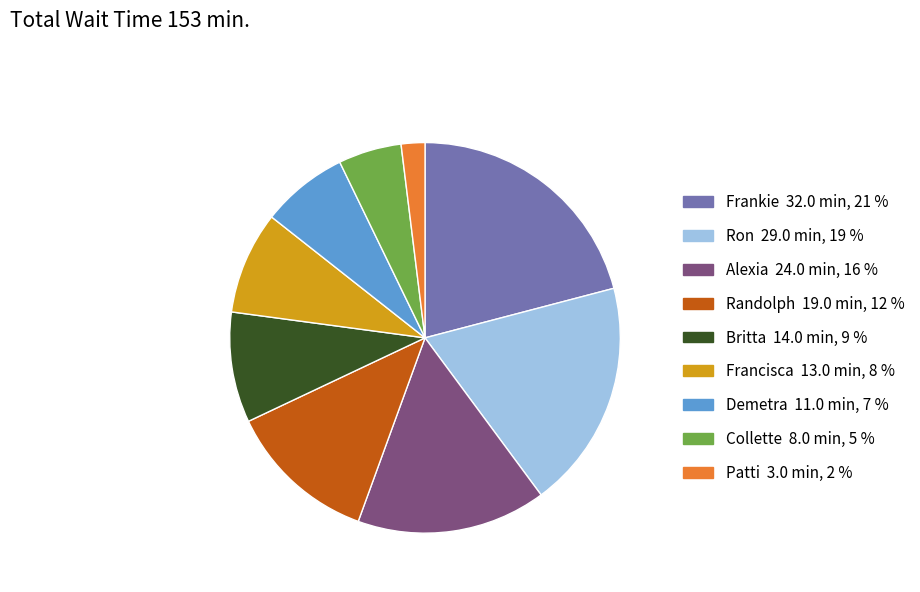

What is the largest slice in the pie chart?

Frankie